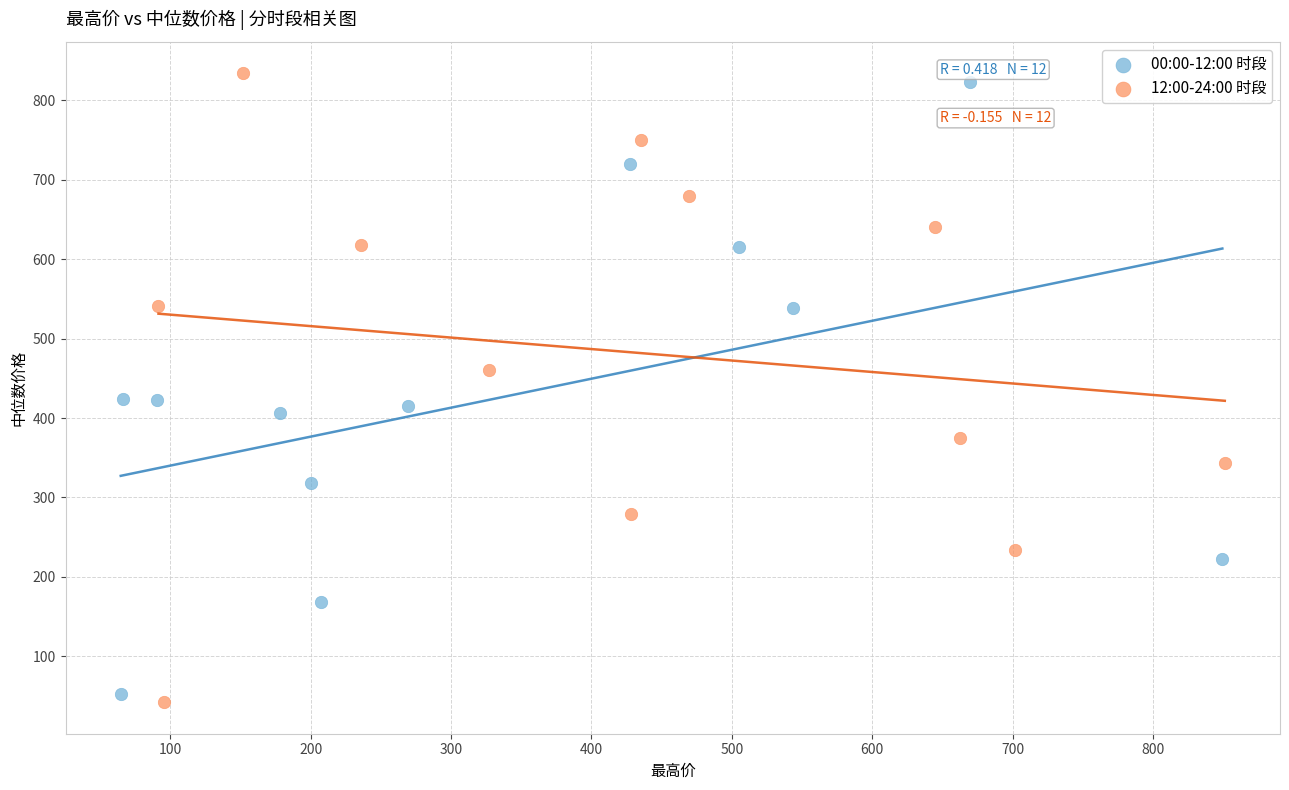

Which series contains the lowest Y value?

12:00-24:00 时段